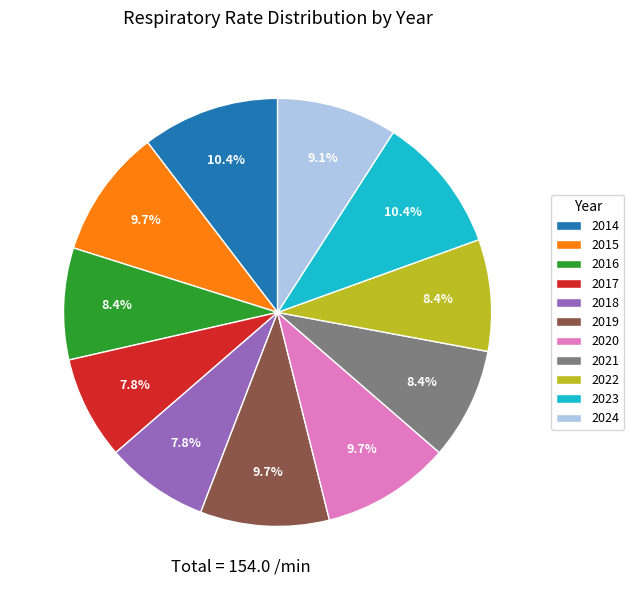

To the nearest percent, what percentage of the pie is 2019?

10%